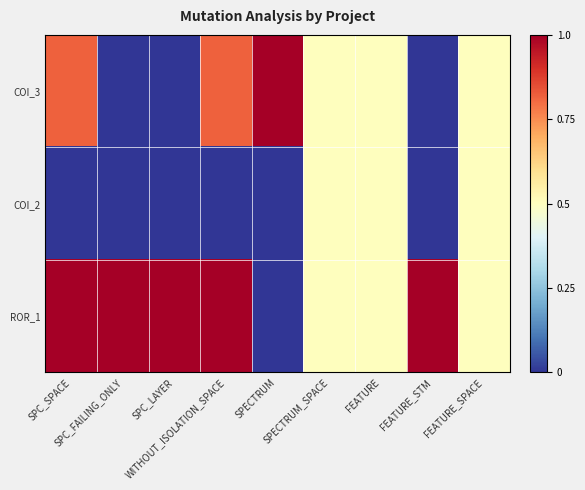

Reading left to right, extract all data points from this chart.

COI_3: SPC_SPACE=0.8	SPC_FAILING_ONLY=0.0	SPC_LAYER=0.0	WITHOUT_ISOLATION_SPACE=0.8	SPECTRUM=1.0	SPECTRUM_SPACE=0.5	FEATURE=0.5	FEATURE_STM=0.0	FEATURE_SPACE=0.5
COI_2: SPC_SPACE=0.0	SPC_FAILING_ONLY=0.0	SPC_LAYER=0.0	WITHOUT_ISOLATION_SPACE=0.0	SPECTRUM=0.0	SPECTRUM_SPACE=0.5	FEATURE=0.5	FEATURE_STM=0.0	FEATURE_SPACE=0.5
ROR_1: SPC_SPACE=1.0	SPC_FAILING_ONLY=1.0	SPC_LAYER=1.0	WITHOUT_ISOLATION_SPACE=1.0	SPECTRUM=0.0	SPECTRUM_SPACE=0.5	FEATURE=0.5	FEATURE_STM=1.0	FEATURE_SPACE=0.5